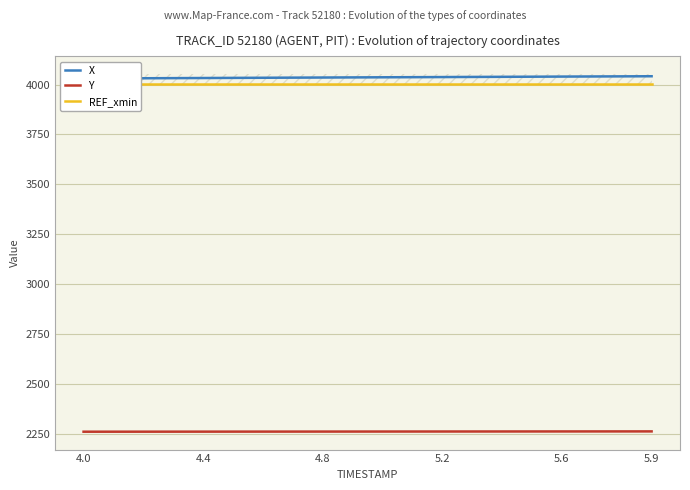

Which series has the largest total across all categories?

X